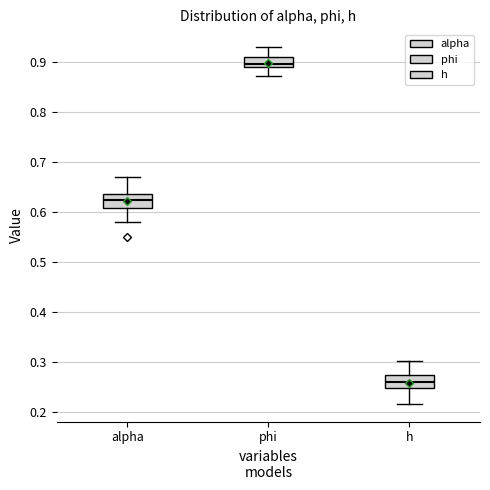

Reading left to right, read every box against the y-axis: the position of its median line, the range the box covers, and the ends of its whiskers. The values are not printed on the chart, so give them approximately, as read against the axis.

alpha: median 0.62, box 0.61 to 0.64, whiskers 0.58 to 0.67
phi: median 0.89 (just above the box's lower edge), box 0.89 to 0.91, whiskers 0.87 to 0.93
h: median 0.26, box 0.25 to 0.27, whiskers 0.22 to 0.30